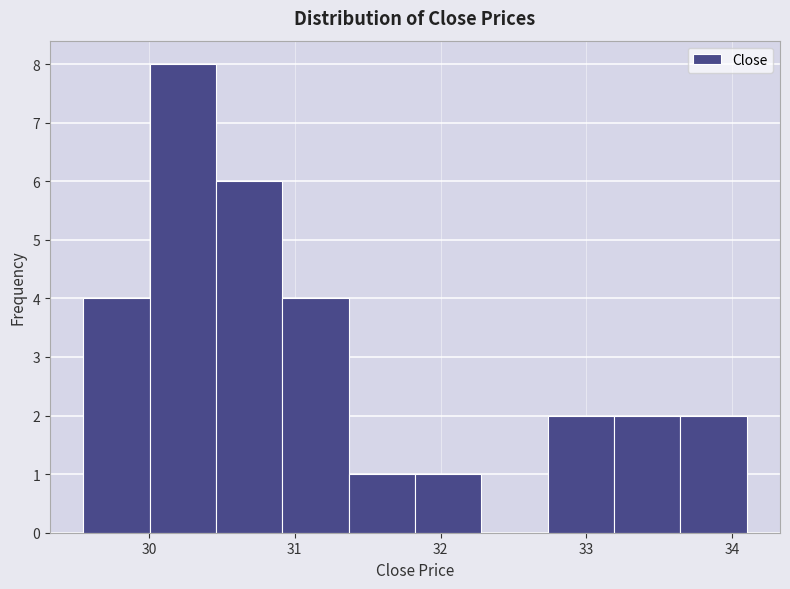

Reading left to right, transcribe this chart: for each bar, give the range it covers on the x-axis and its height. Neither the bar edges nor the heights are printed on the chart, so give them approximately, as read against the axes.

29.6 to 30.0: 4
30.0 to 30.5: 8
30.5 to 30.9: 6
30.9 to 31.4: 4
31.4 to 31.8: 1
31.8 to 32.3: 1
32.3 to 32.7: 0
32.7 to 33.2: 2
33.2 to 33.6: 2
33.6 to 34.1: 2